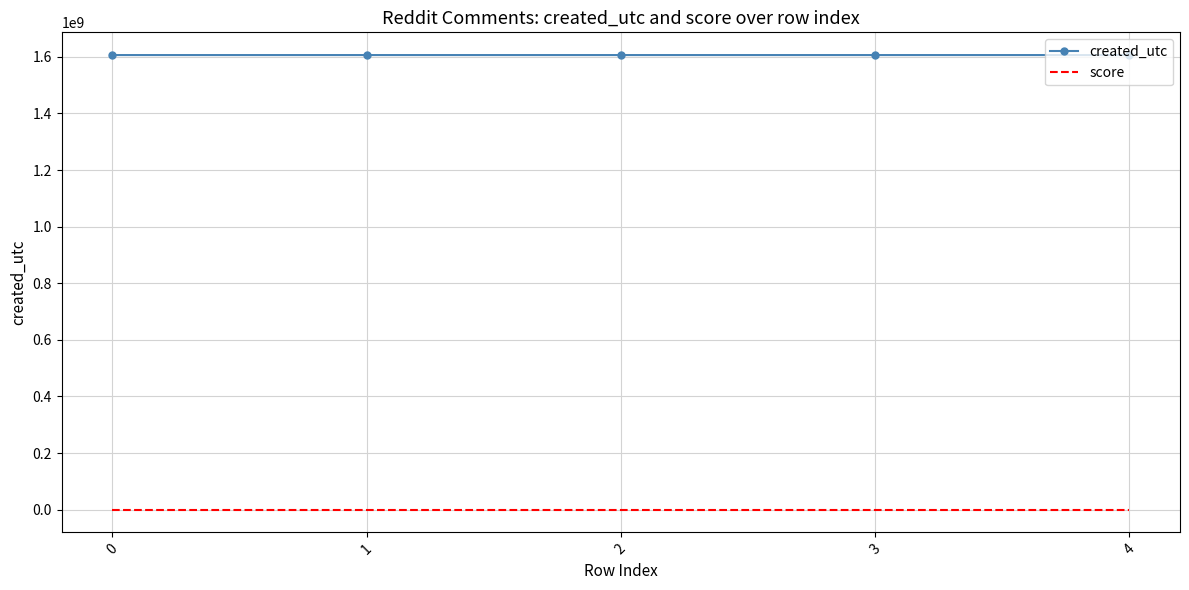

Is it true that score equals 1 at 0?

True